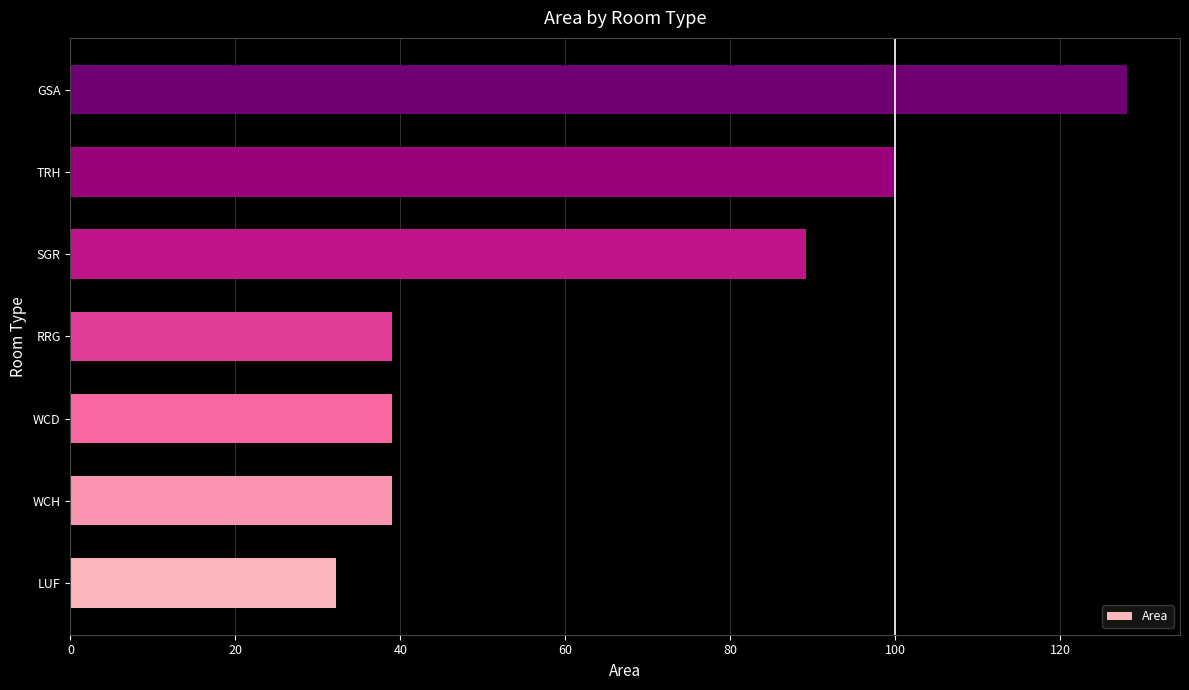

What is the maximum value shown in the chart?

128.1